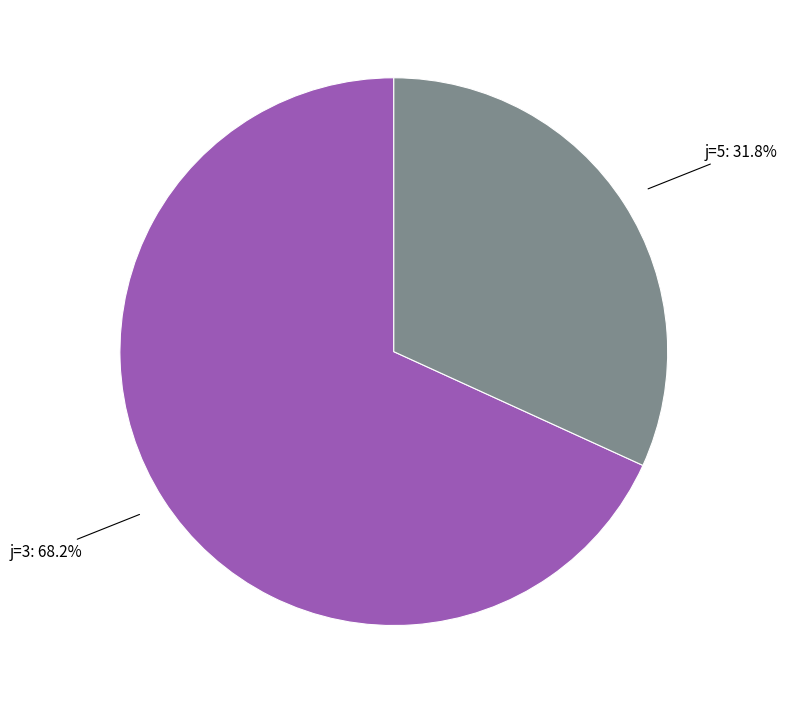

Is there a majority slice in this chart?

Yes